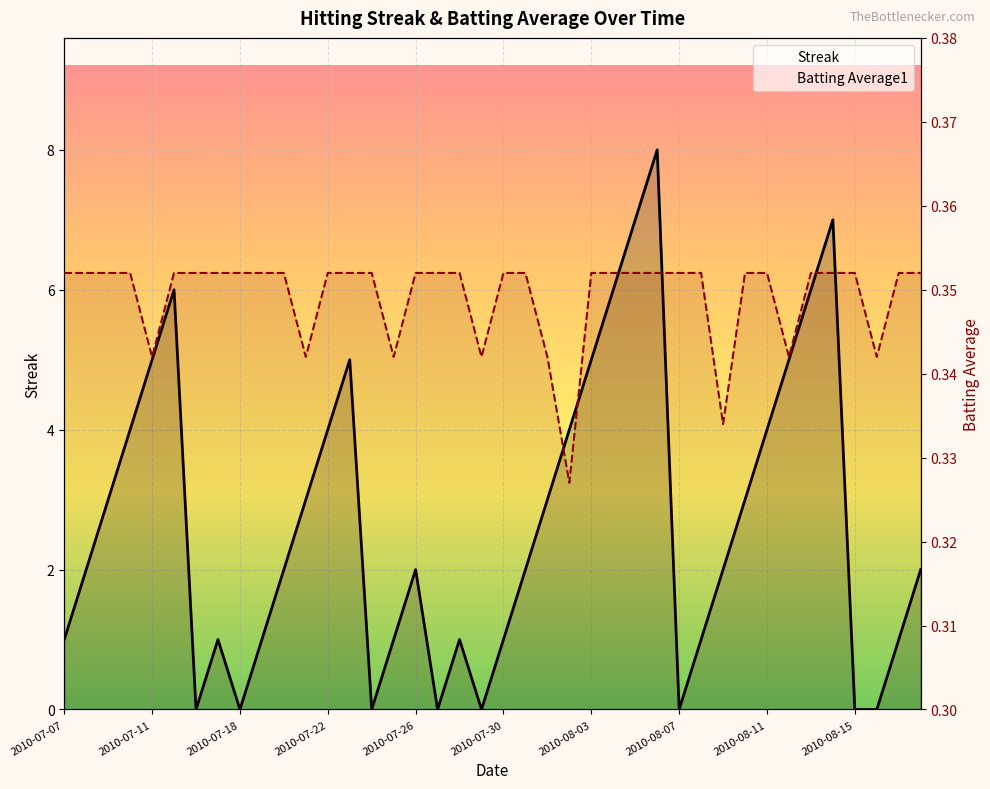

Count the Batting Average1 values in the range 0 to 1.

40